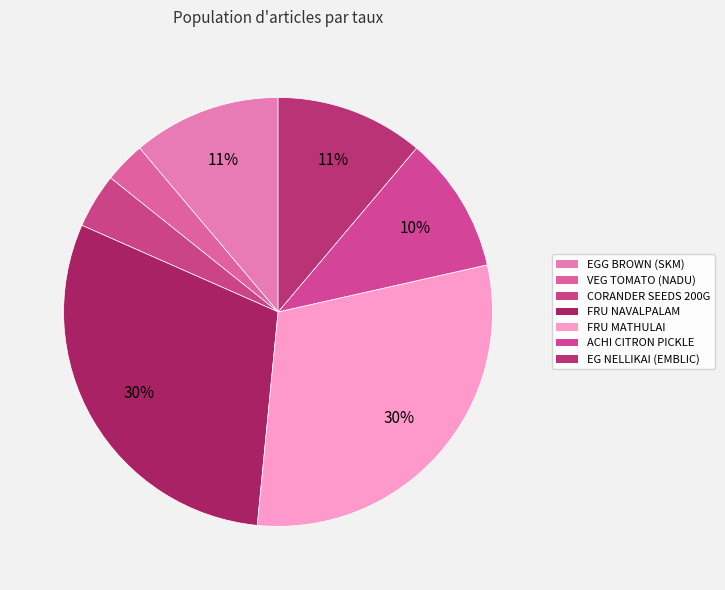

How many segments does this pie chart have?

7